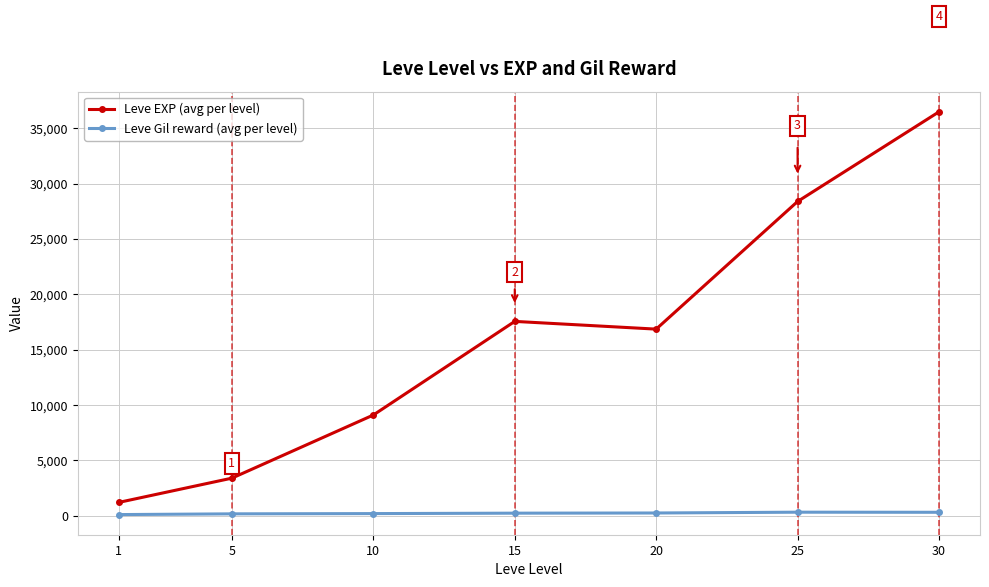

Which series has the largest range (max minus min)?

Leve EXP (avg per level)